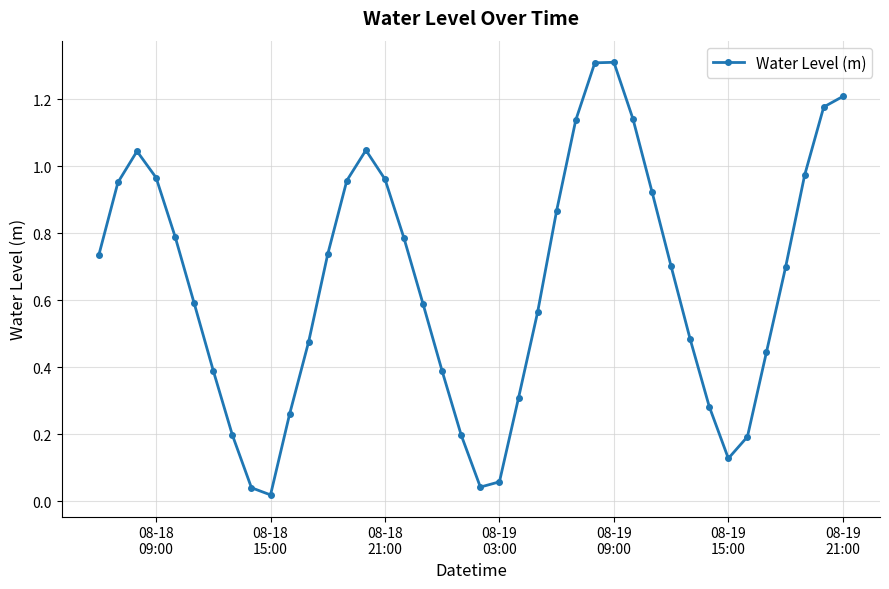

What is the difference between the maximum and minimum values?

1.3